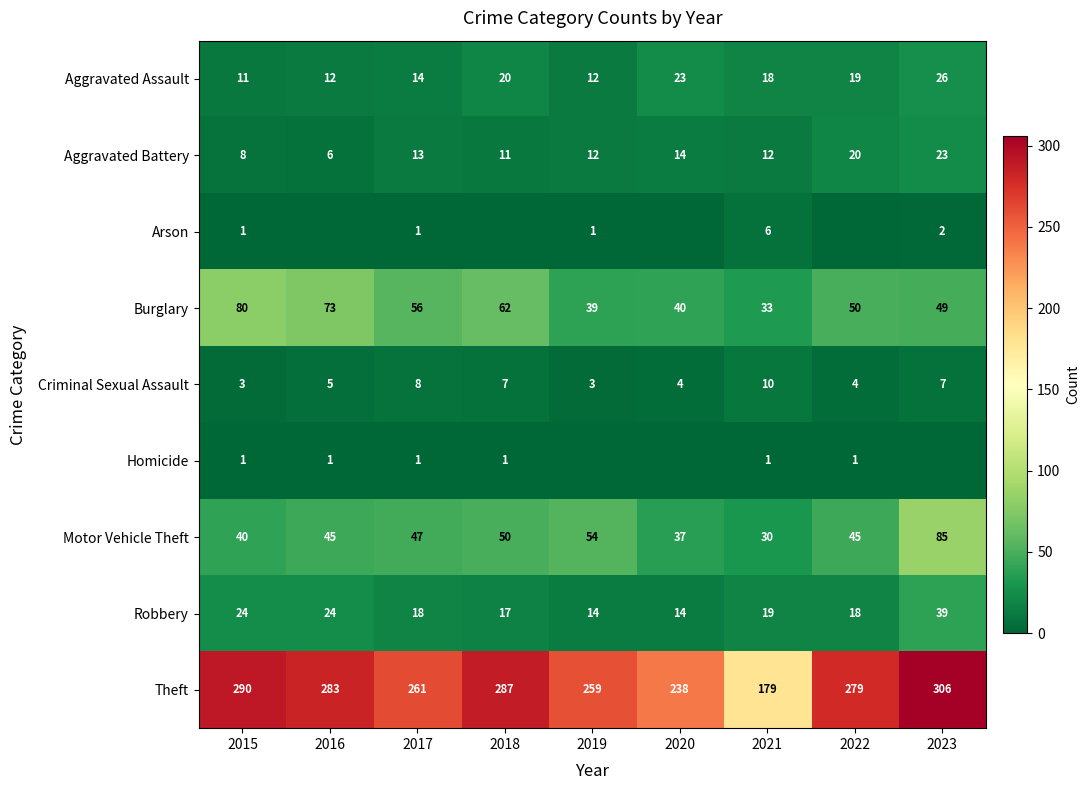

At how many categories does at least one series exceed 68?

9